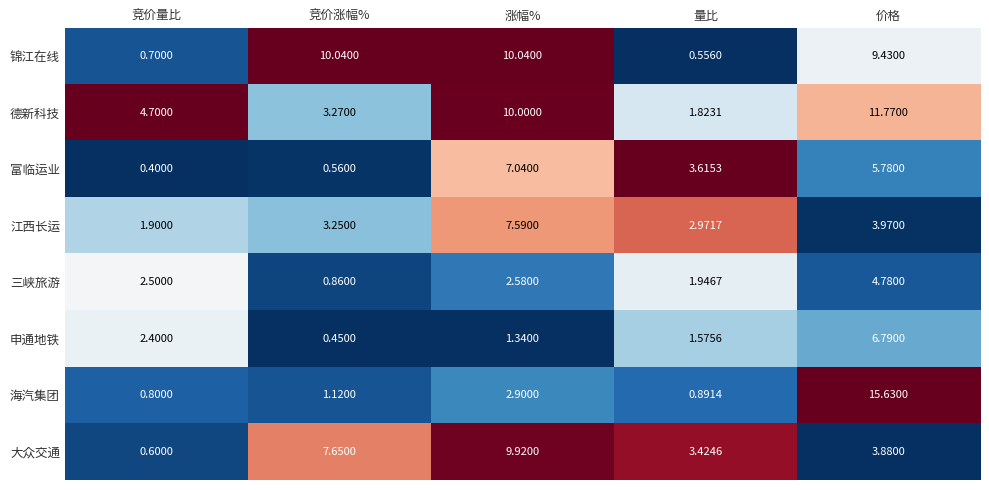

Is the value of 海汽集团 at 涨幅% greater than the value of 大众交通 at 竞价量比?

Yes